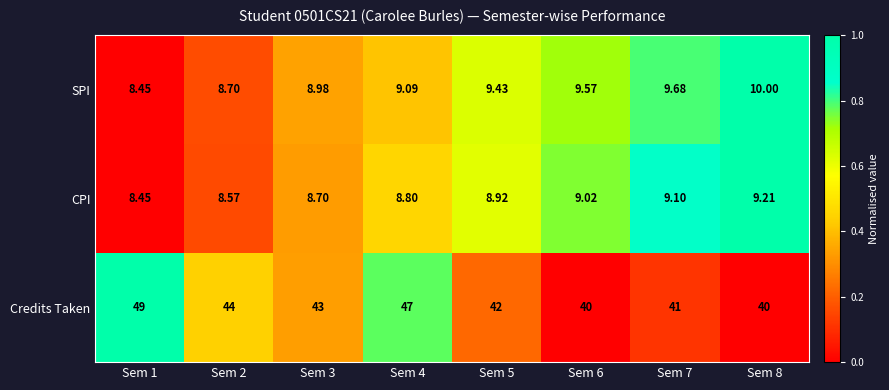

Rank the series at Sem 7 from lowest to highest value.

CPI, SPI, Credits Taken